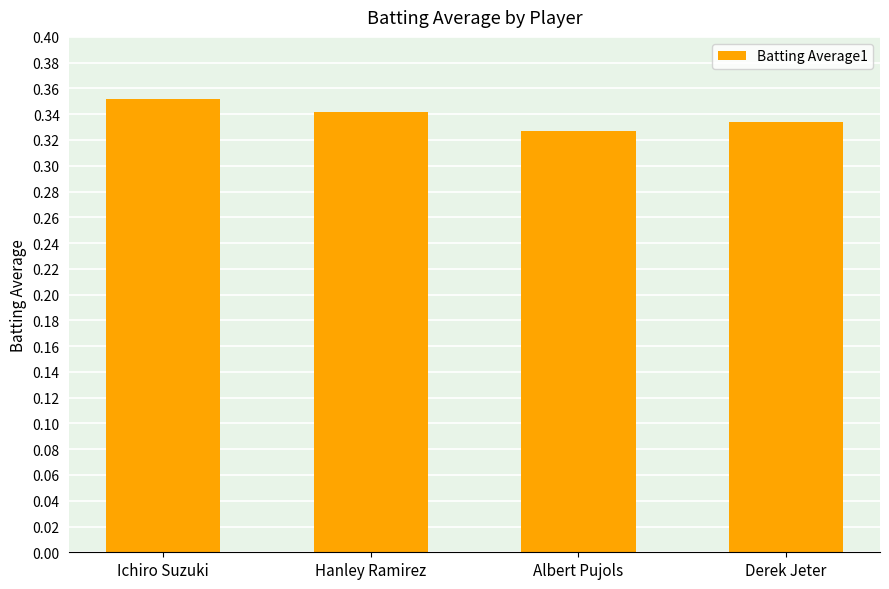

List the labels in order of value, largest first.

Ichiro Suzuki, Hanley Ramirez, Derek Jeter, Albert Pujols